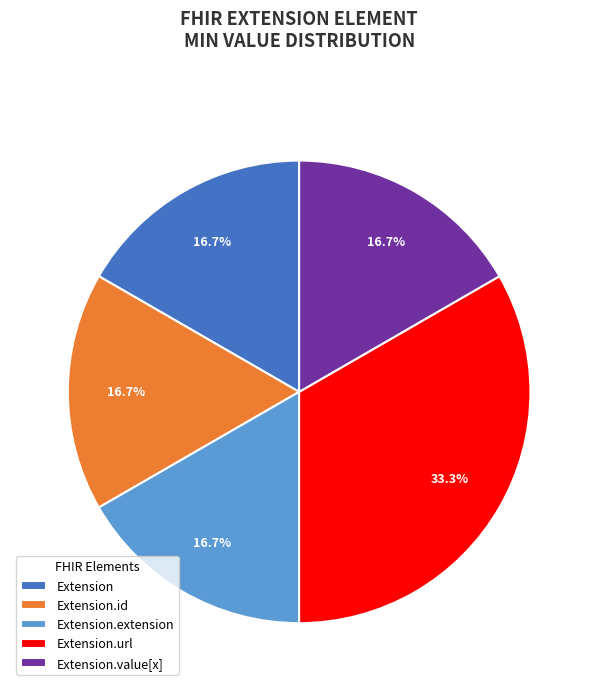

The Extension.id slice represents 24% of the pie. True or false?

False